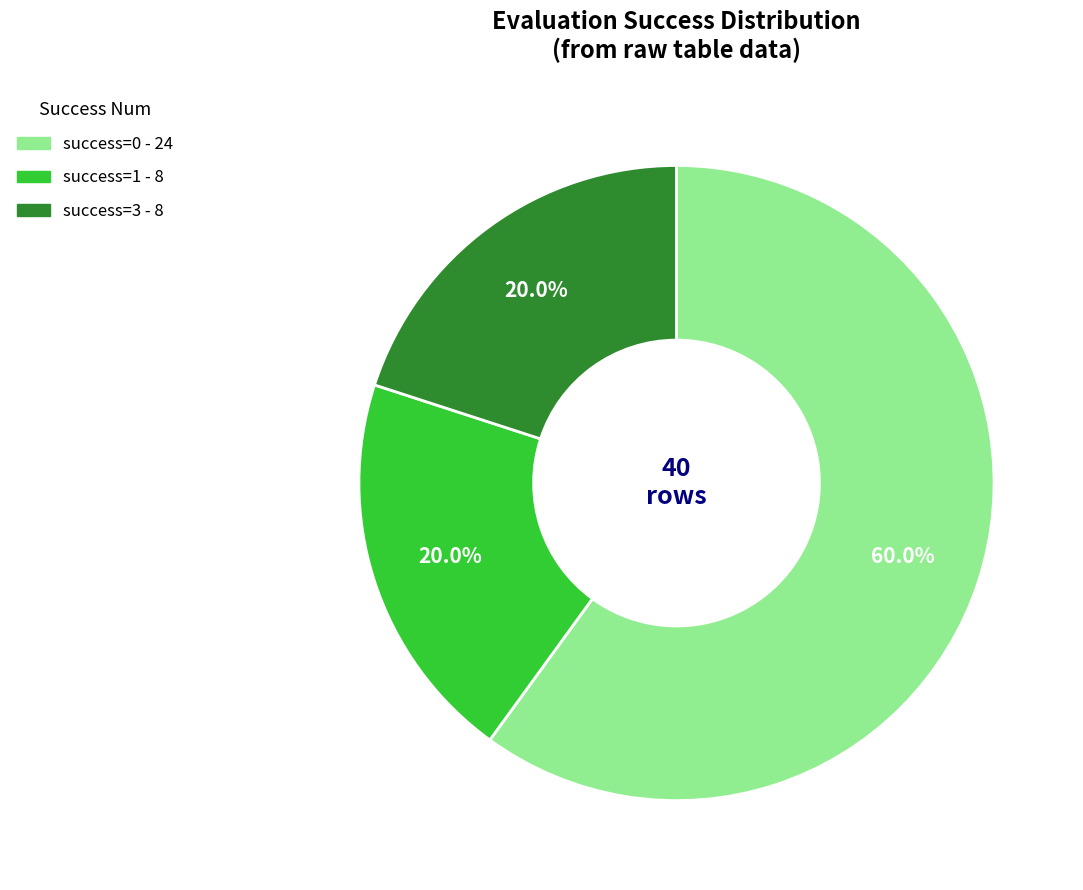

Does any single category account for the majority?

Yes